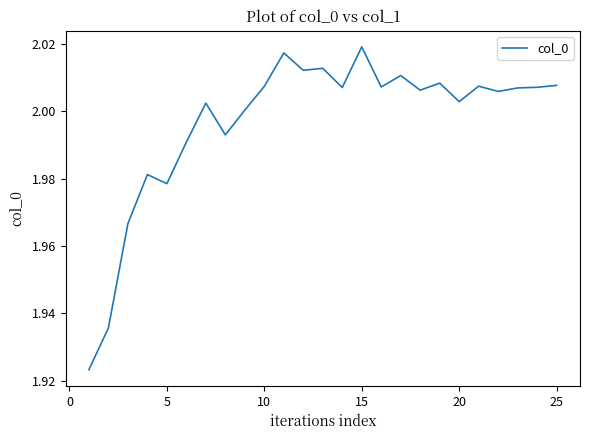

True or false: the data has more than 0 interior local peaks.

True